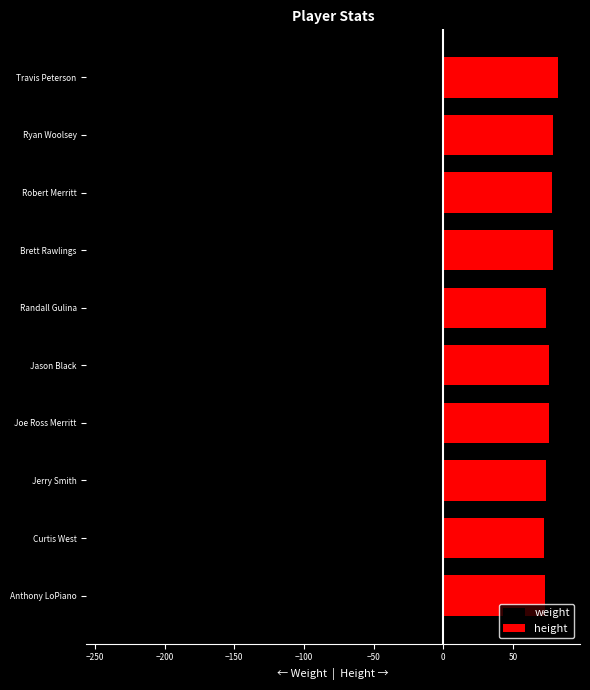

Is it true that height equals 72 at Curtis West?

True